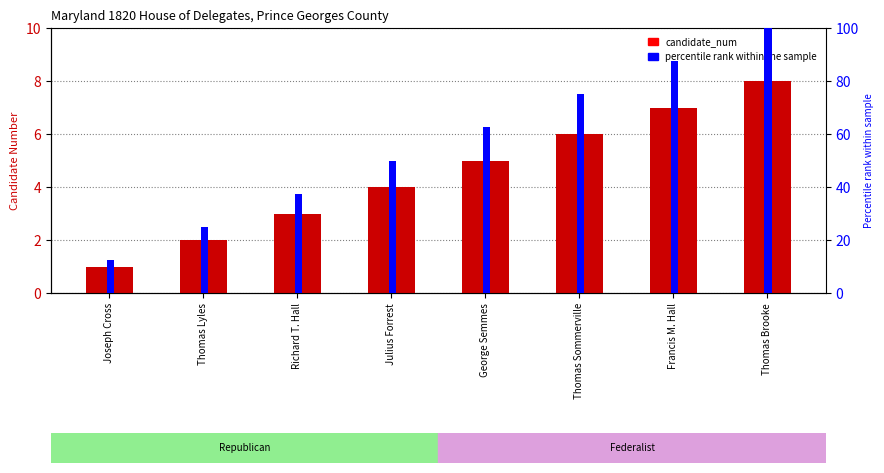

What position from the right is Joseph Cross?

8